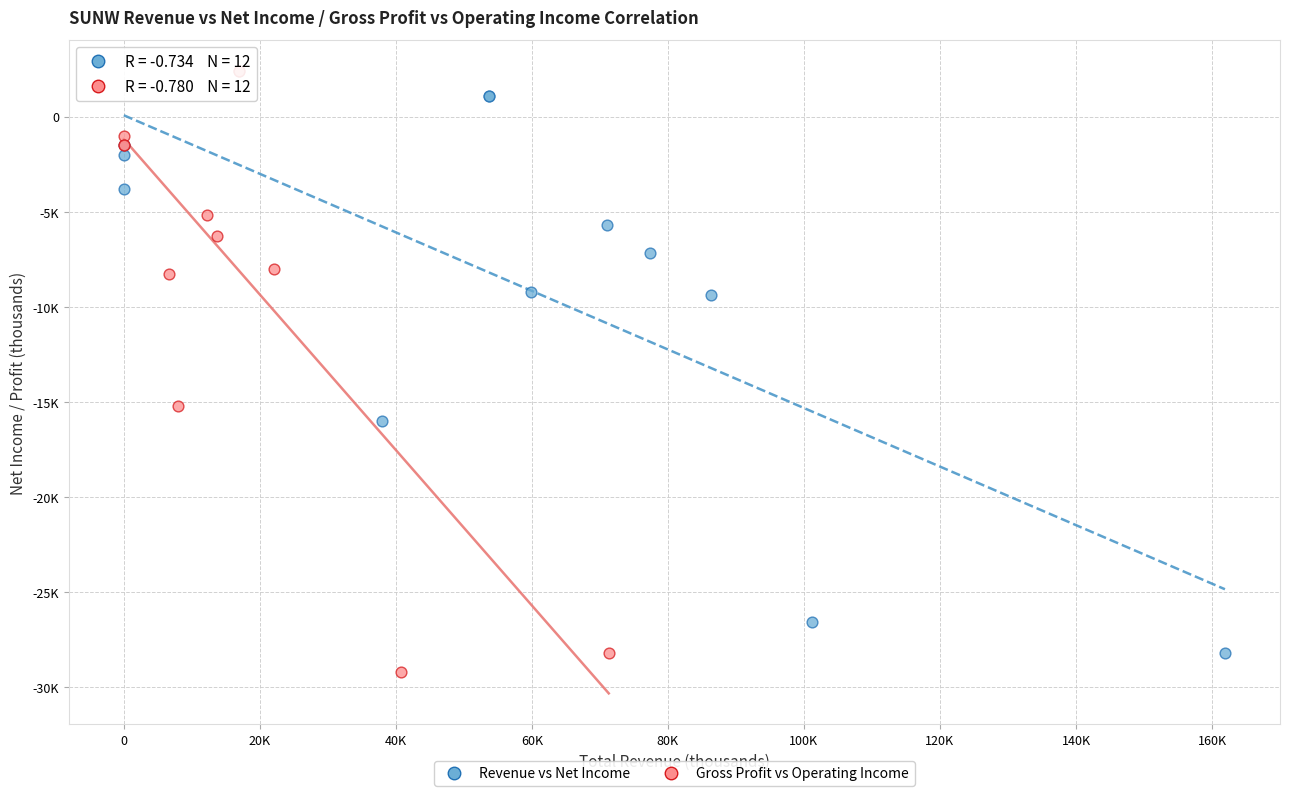

Which series reaches the maximum Y coordinate?

Gross Profit vs Operating Income